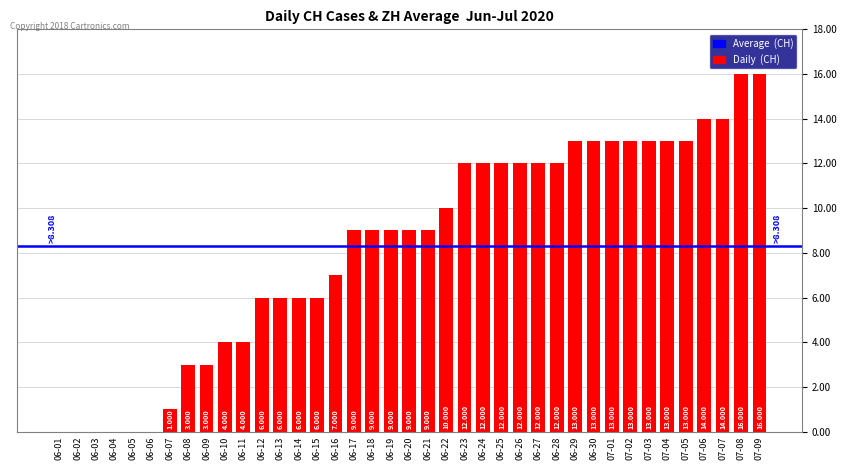

What is the sum of all values?

324